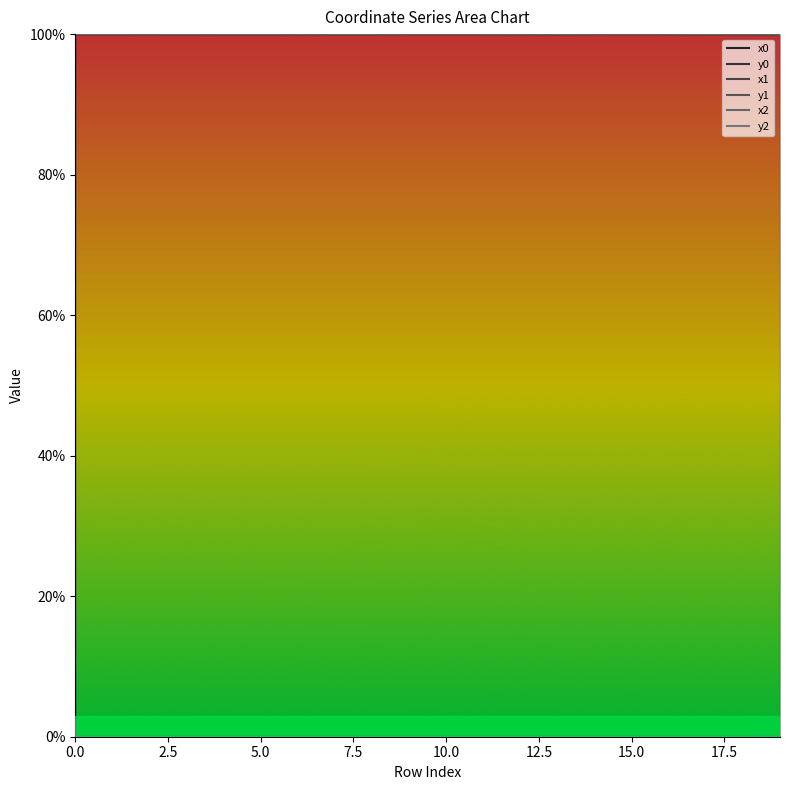

Which series has the widest spread of values?

x0